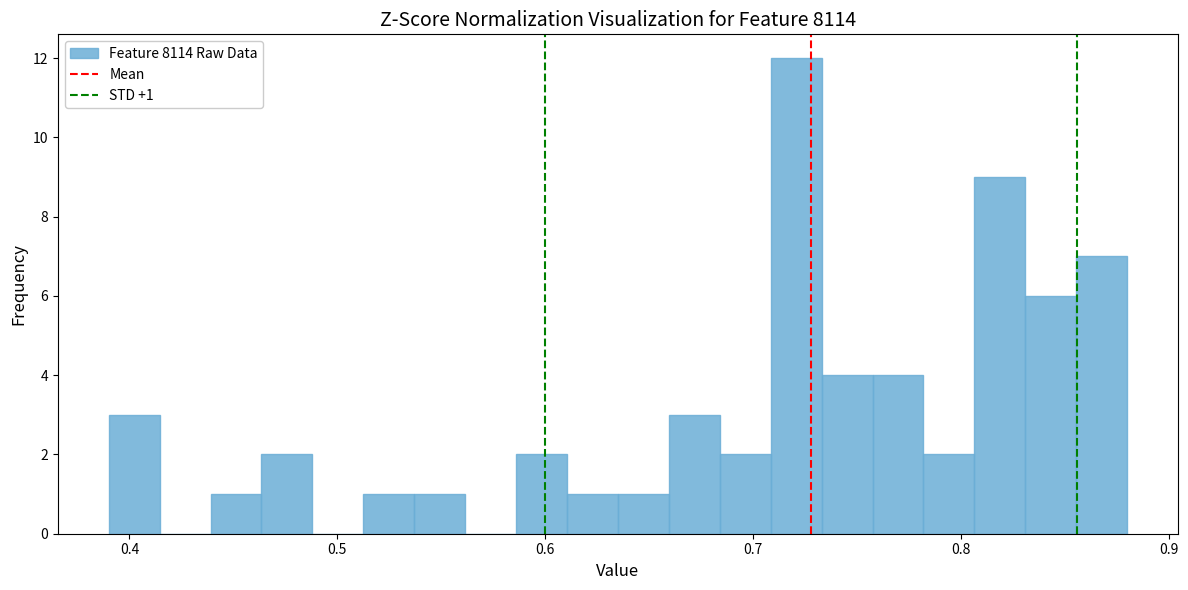

Read against the x-axis, roughly where is the centre of the tallest bar?

0.72